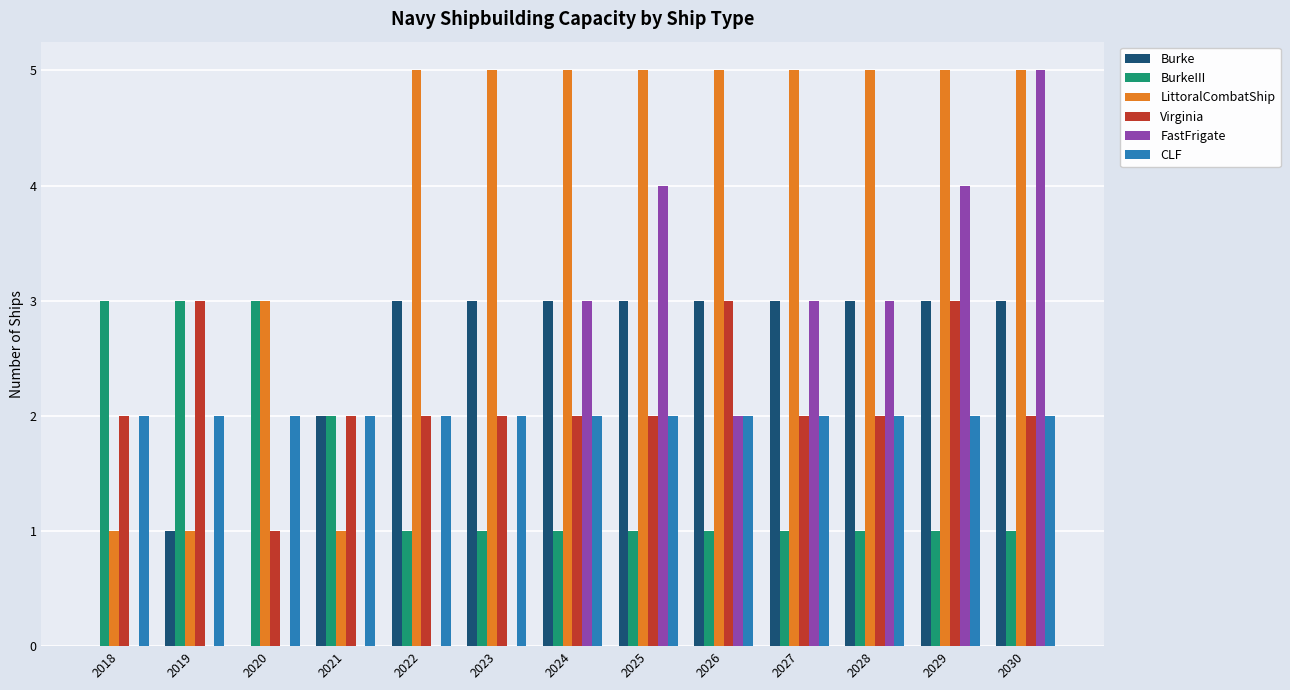

Which series has the largest total across all categories?

LittoralCombatShip